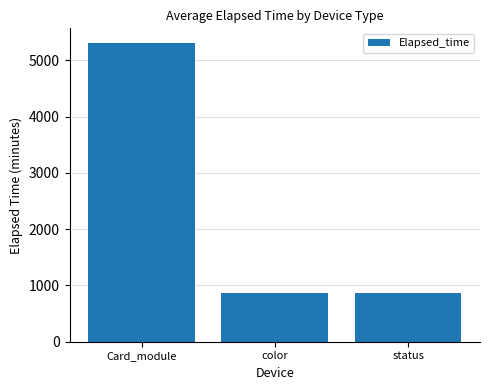

Between status and Card_module, which is larger?

Card_module